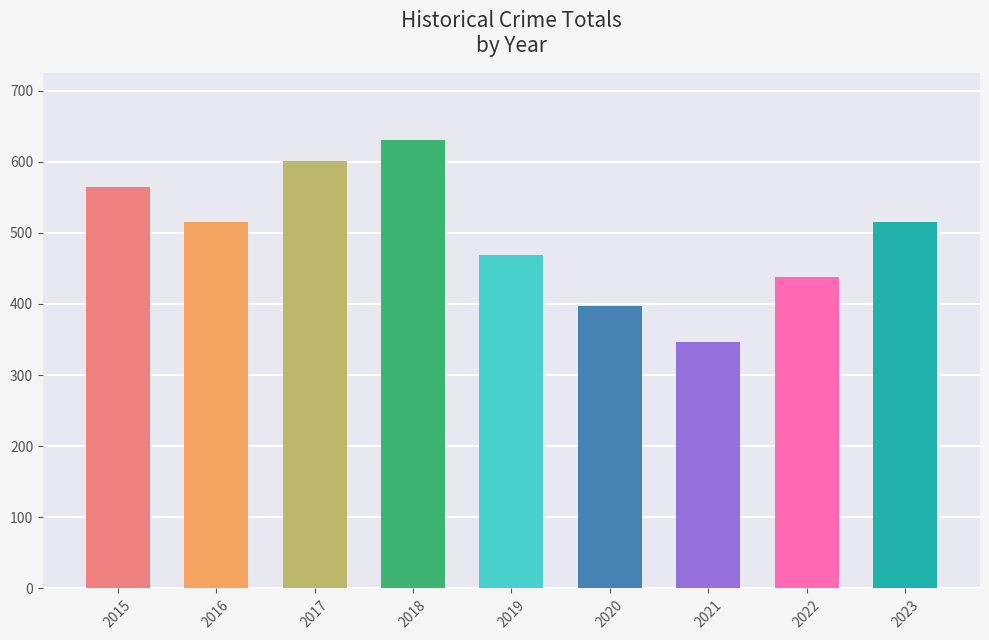

What is the difference between the second highest and second lowest values?

204